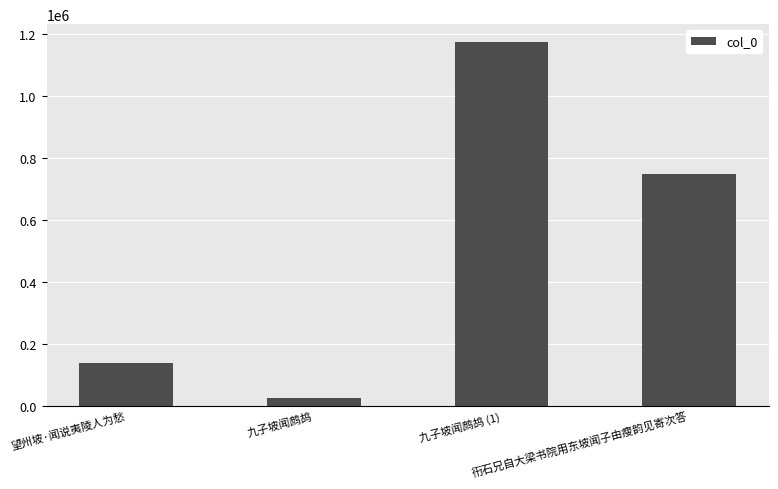

How many data points are less than 747252?

2